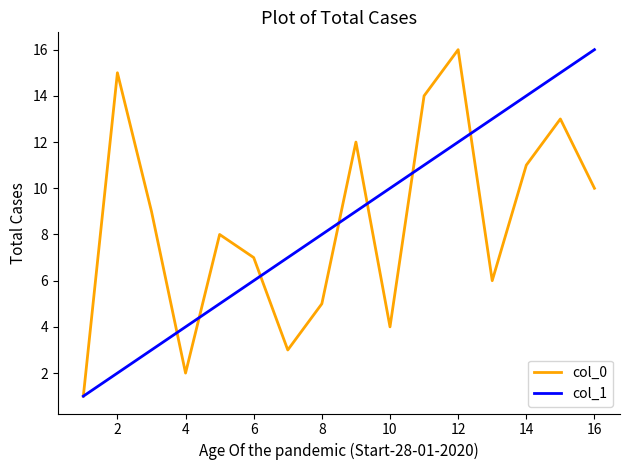

How many series are shown in this chart?

2